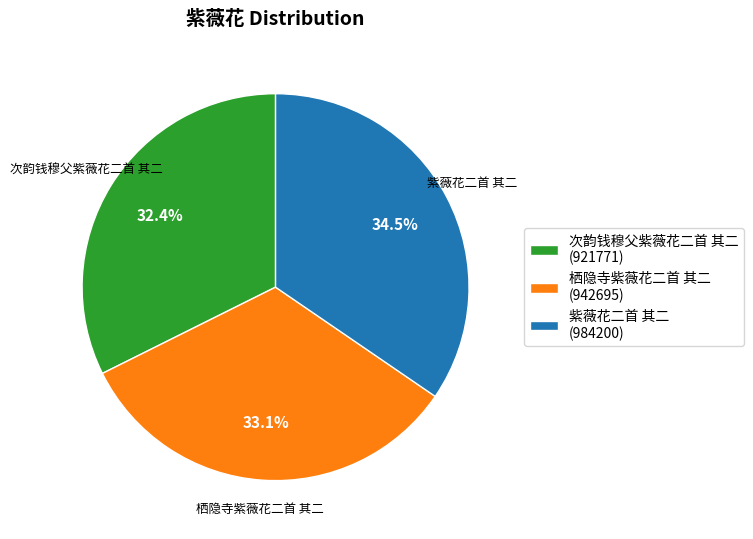

Between 紫薇花二首 其二 (984200) and 次韵钱穆父紫薇花二首 其二 (921771), which is larger?

紫薇花二首 其二 (984200)